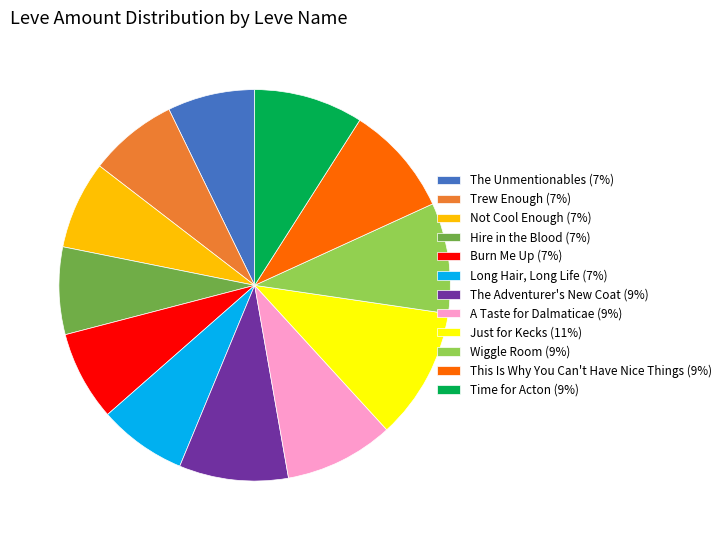

Count the number of slices in the pie.

12